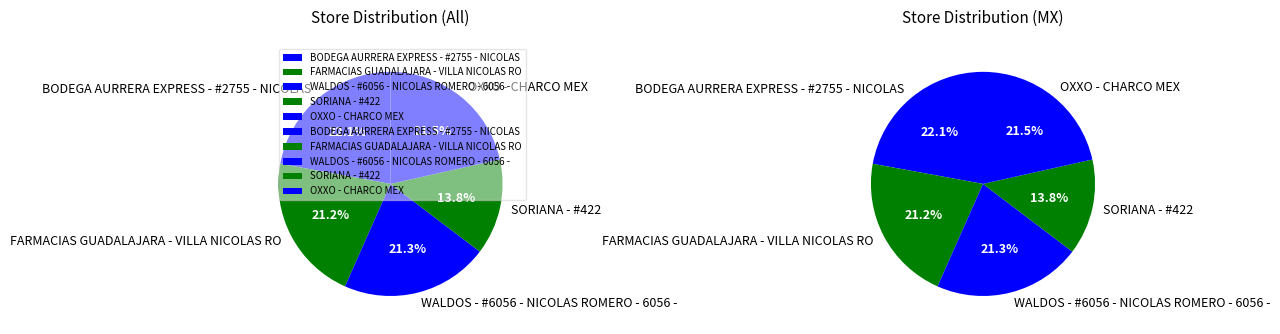

How many slices are in this pie chart?

5